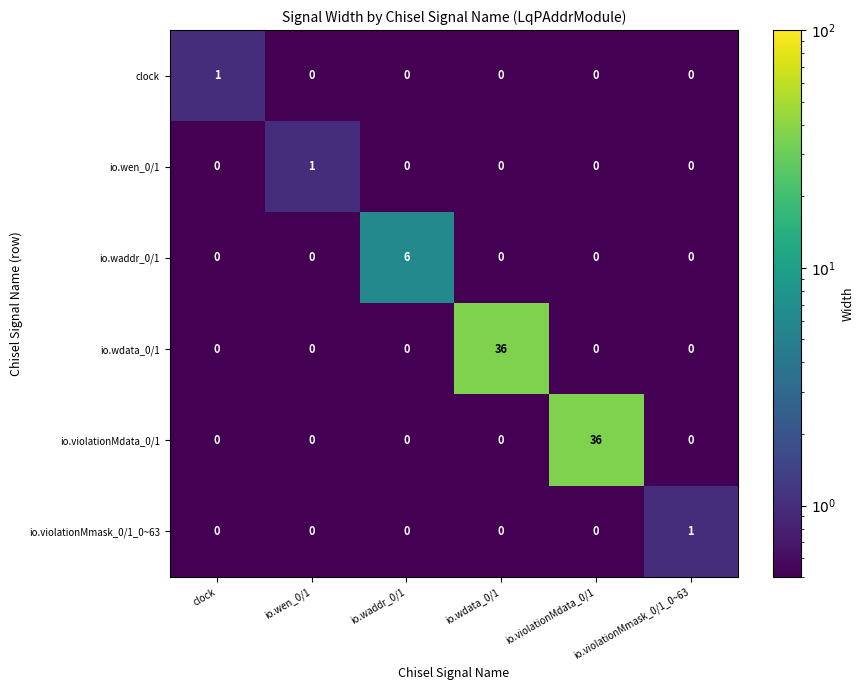

What is the difference between the highest and lowest values at io.waddr_0/1?

6